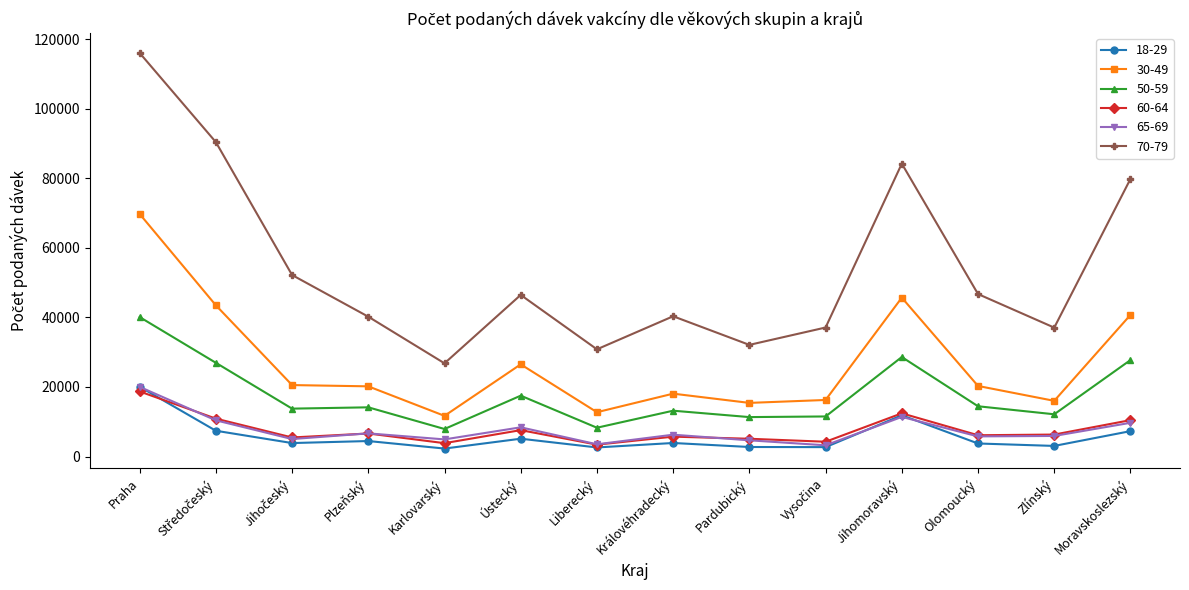

True or false: 18-29 and 30-49 intersect in this chart.

False